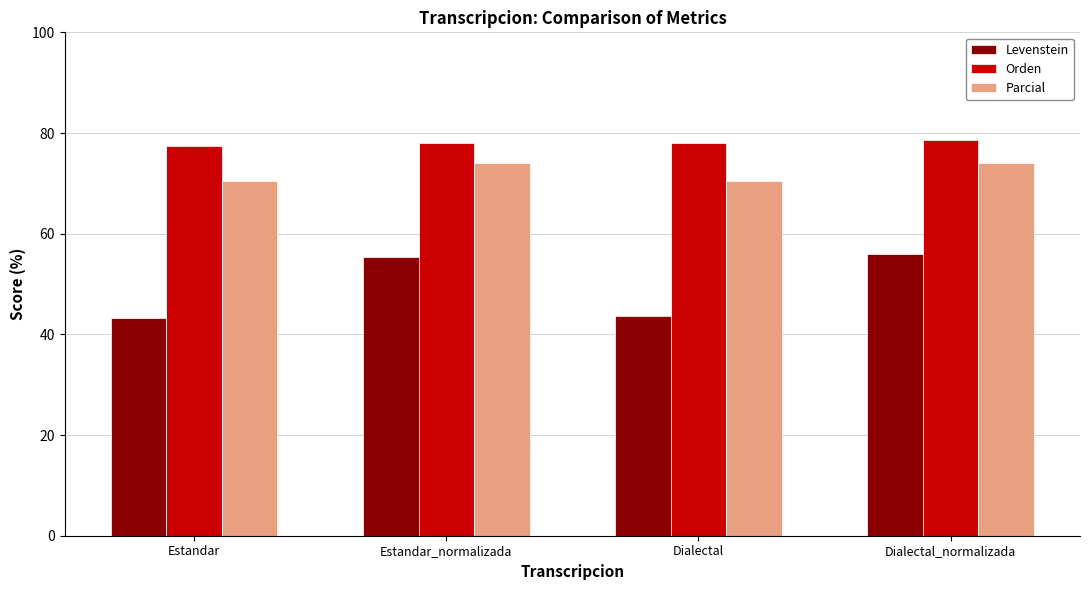

What is the highest value of the Orden series?

78.5